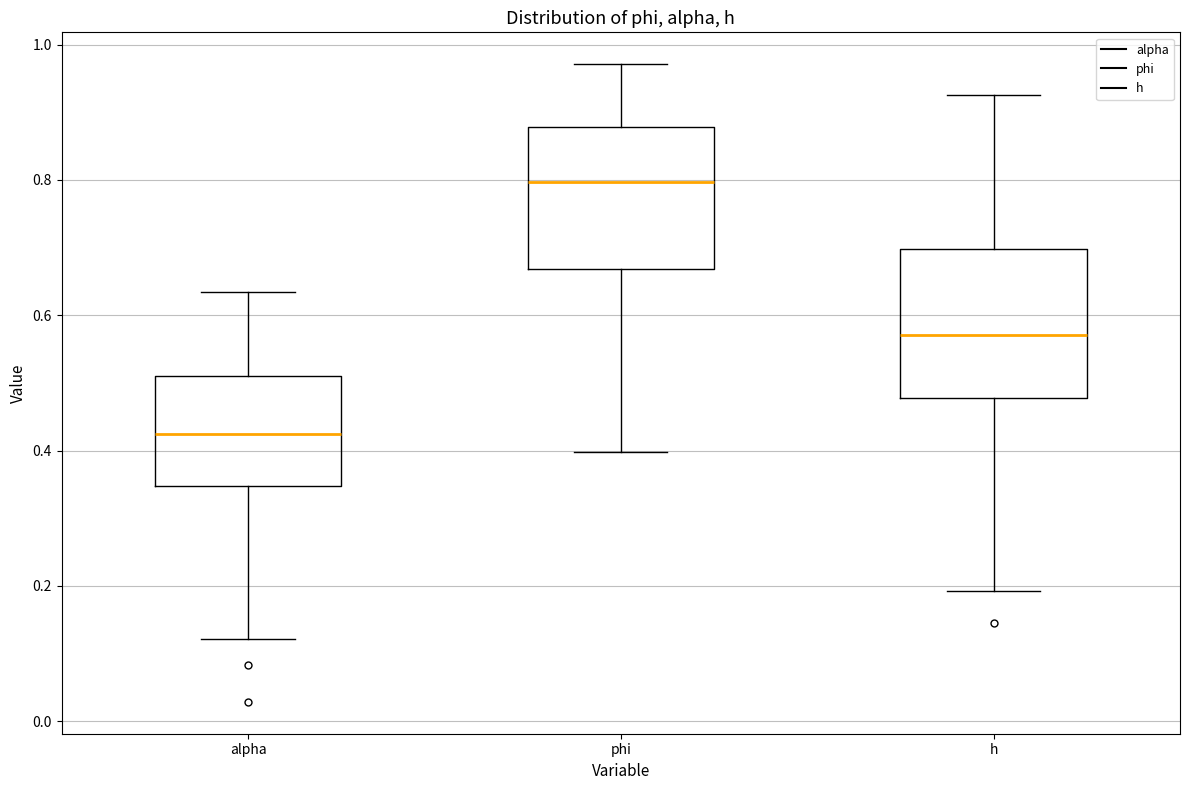

Reading left to right, read every box against the y-axis: the position of its median line, the range the box covers, and the ends of its whiskers. The values are not printed on the chart, so give them approximately, as read against the axis.

alpha: median 0.42, box 0.34 to 0.52, whiskers 0.12 to 0.64
phi: median 0.80, box 0.66 to 0.88, whiskers 0.40 to 0.98
h: median 0.58, box 0.48 to 0.70, whiskers 0.20 to 0.92